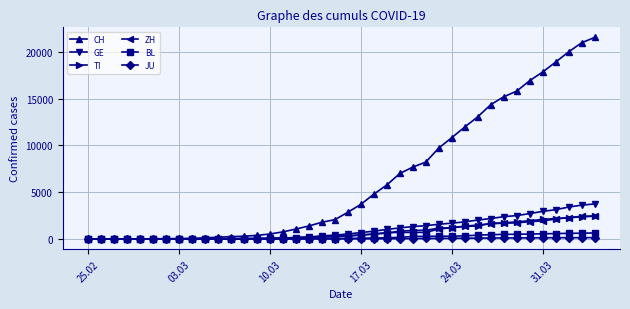

How many series are shown in this chart?

6